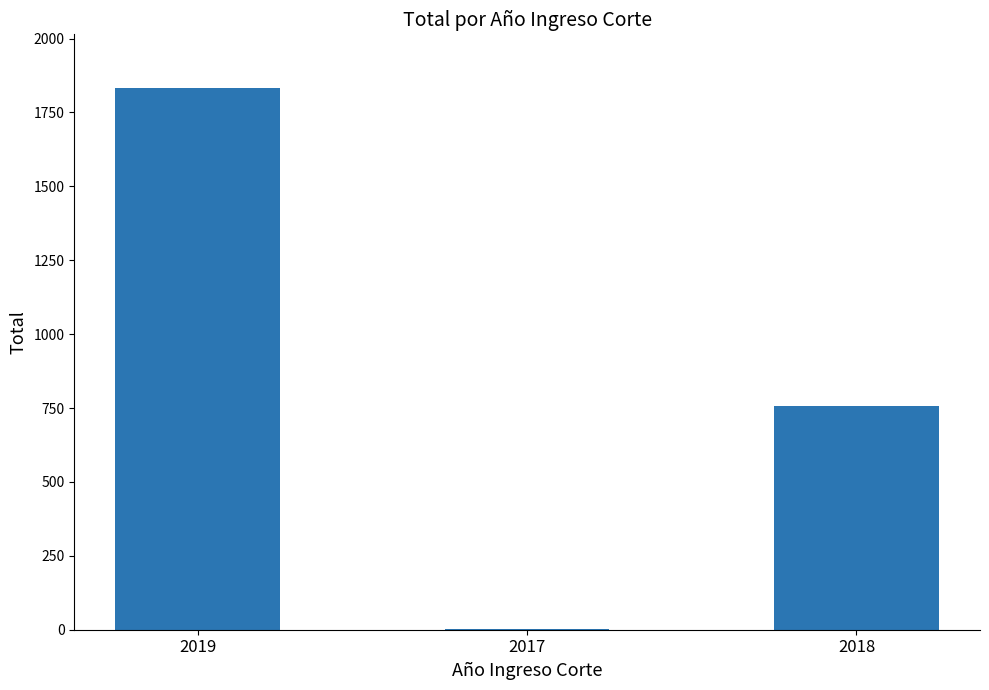

The value at 2019 is 1831. True or false?

True